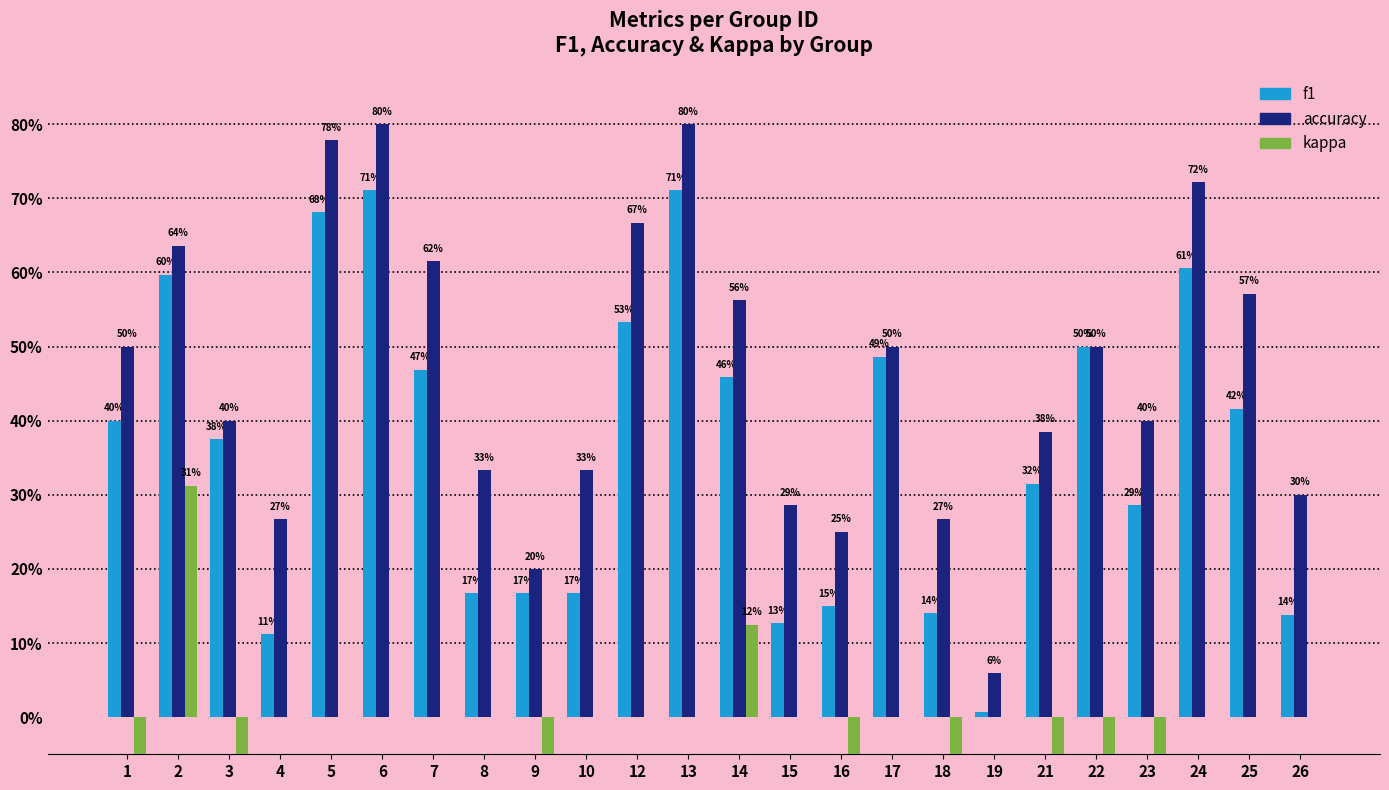

How many values in kappa are above zero?

2